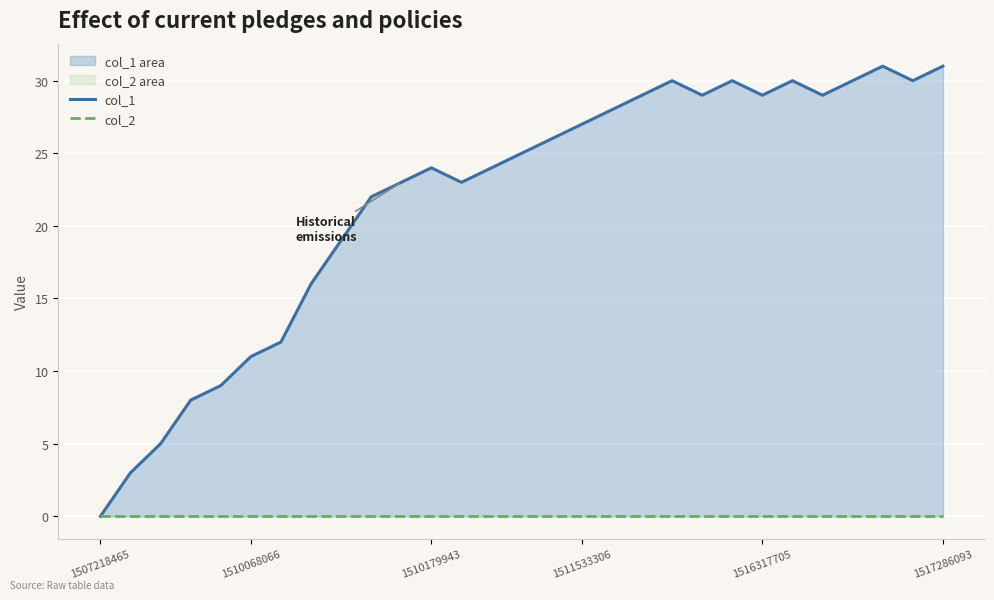

The value of col_1 at 7 is 16. True or false?

True